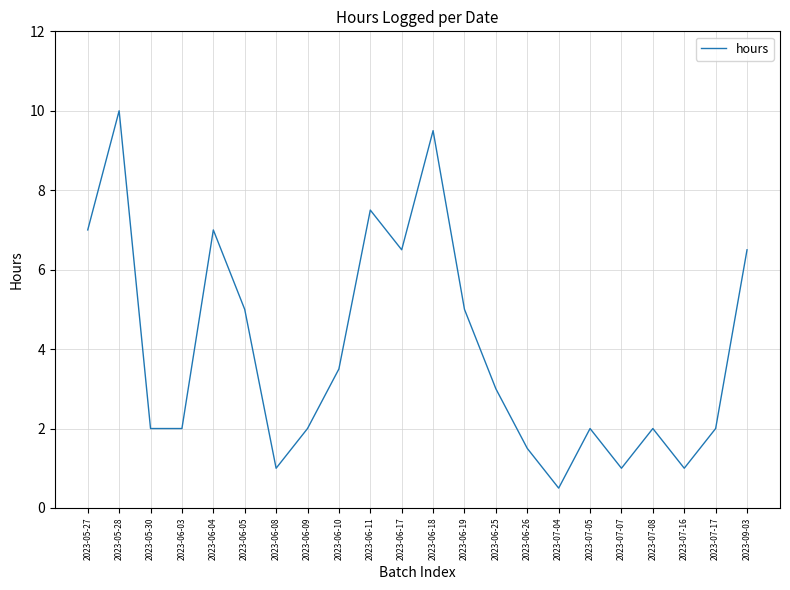

What position from the right is 2023-07-05?

6